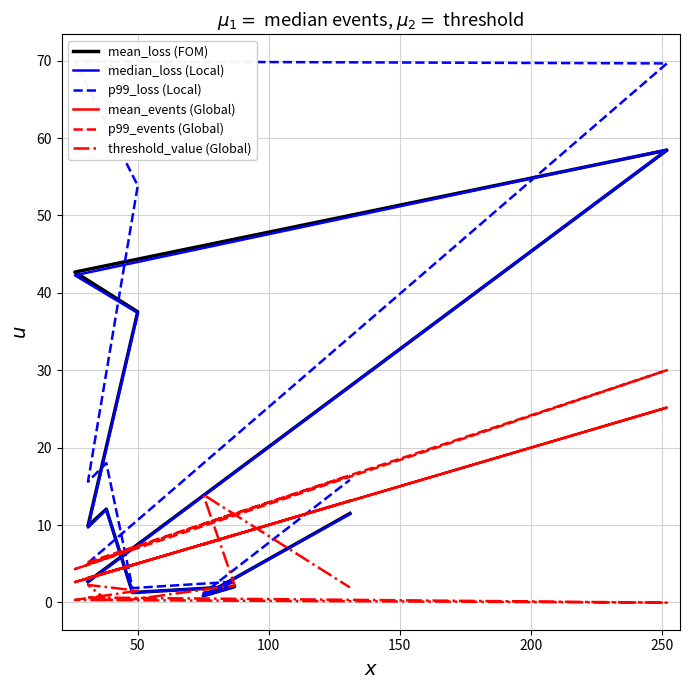

What is the spread (max minus min) of values at 50?

52.3